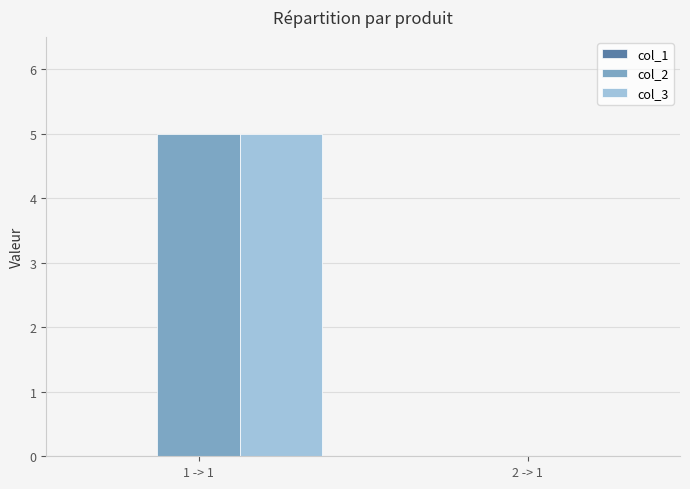

Is the value of col_2 at 1 -> 1 greater than the value of col_3 at 2 -> 1?

Yes